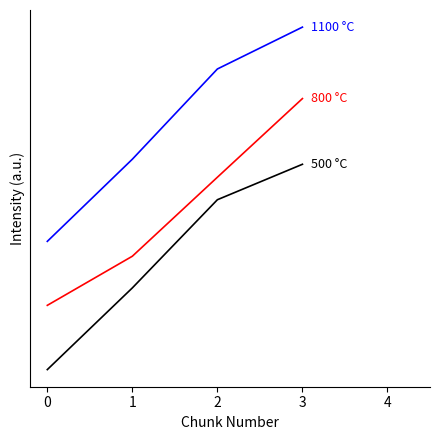

Is it true that 800 °C equals 0.5 at −1?

False